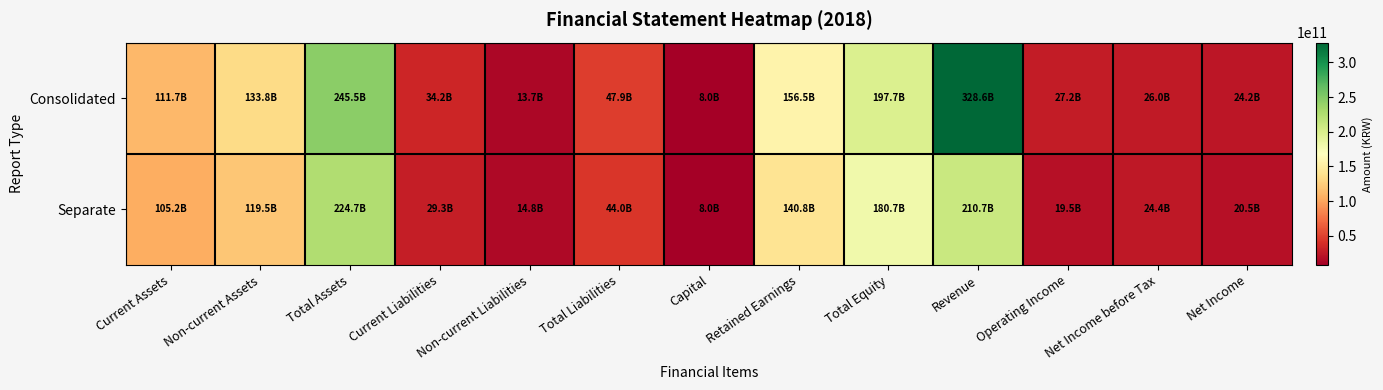

Which series has the largest total across all categories?

Consolidated